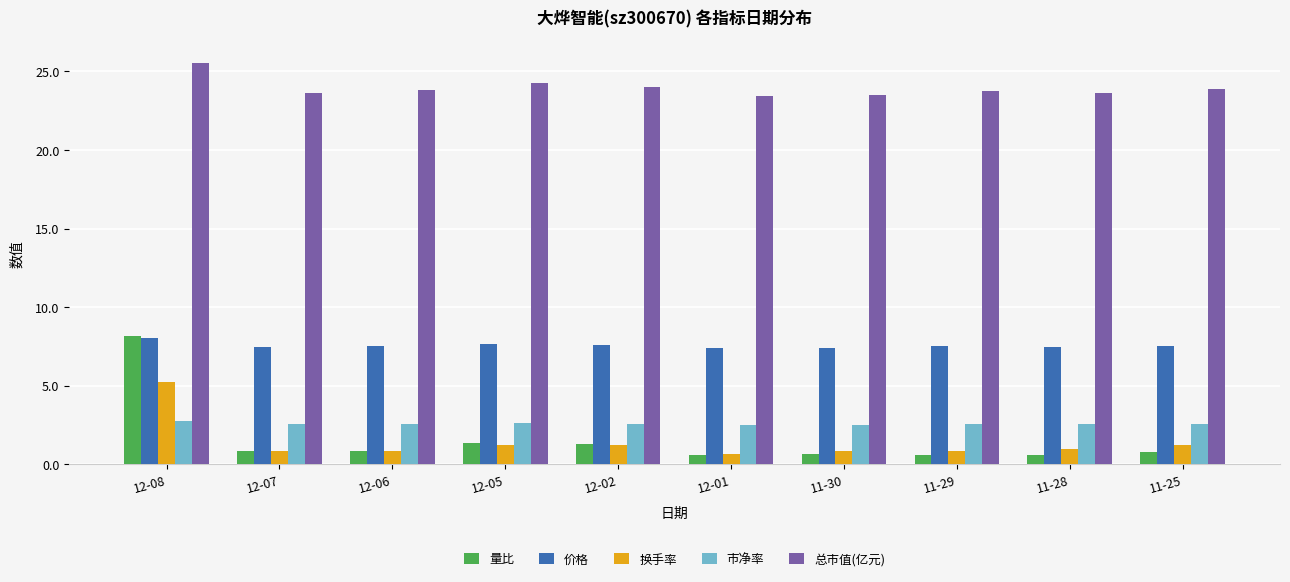

What position from the right is 12-06?

8